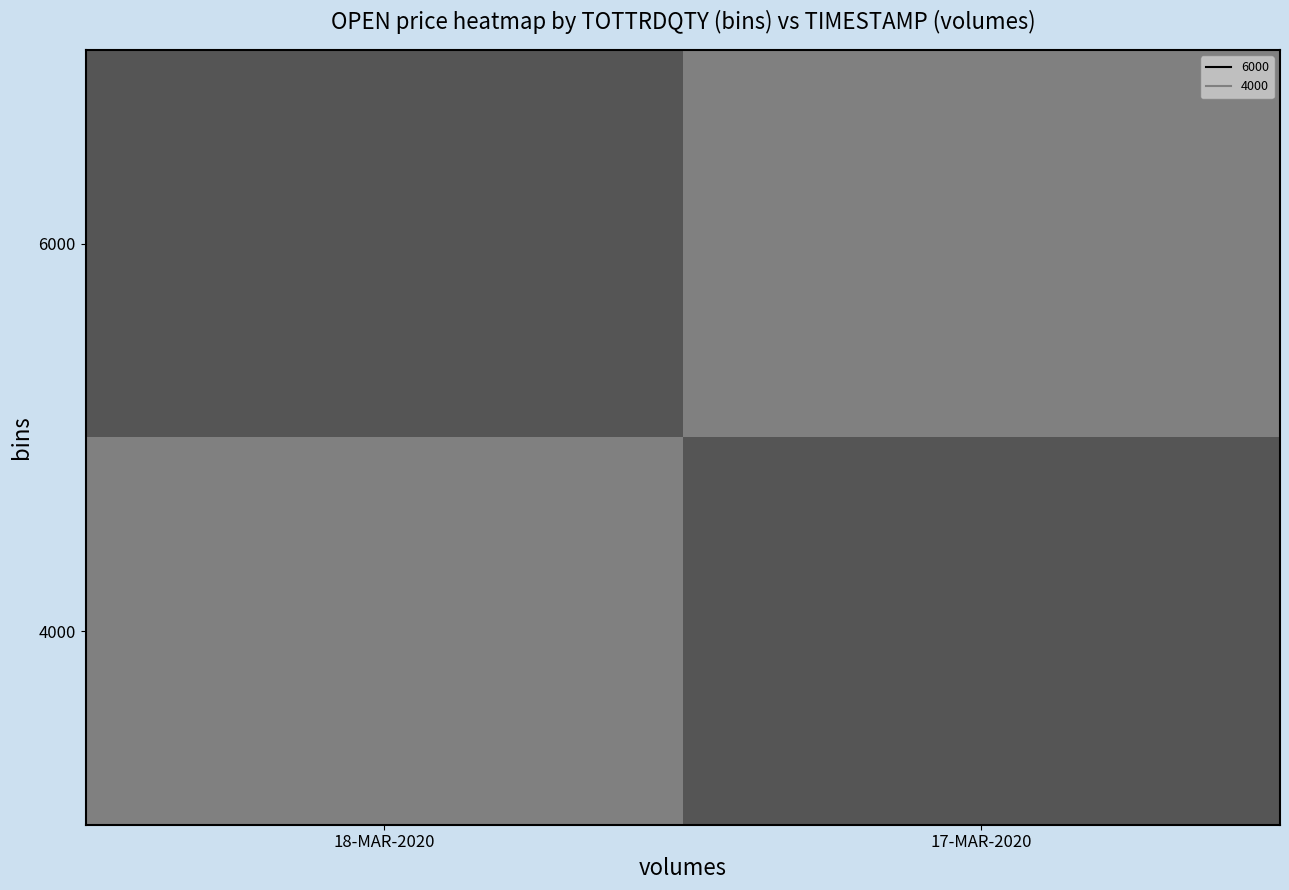

Reading left to right, list all the values displayed in this chart.

6000: 18-MAR-2020=25.0	17-MAR-2020=27.5
4000: 18-MAR-2020=27.5	17-MAR-2020=25.0